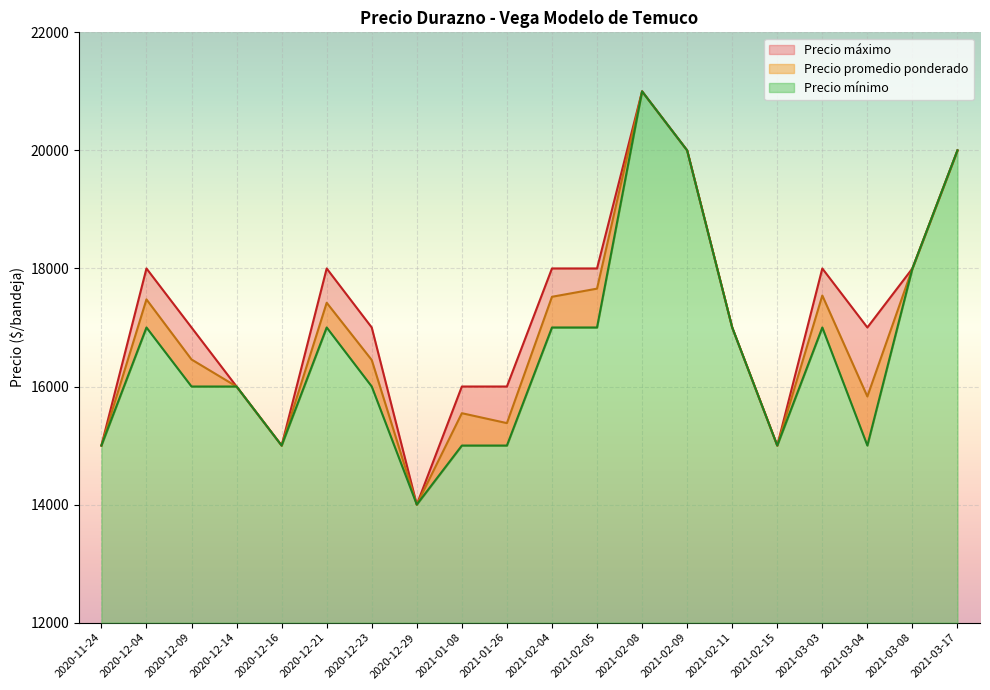

At which category does Precio máximo reach its first local peak?

2020-12-04